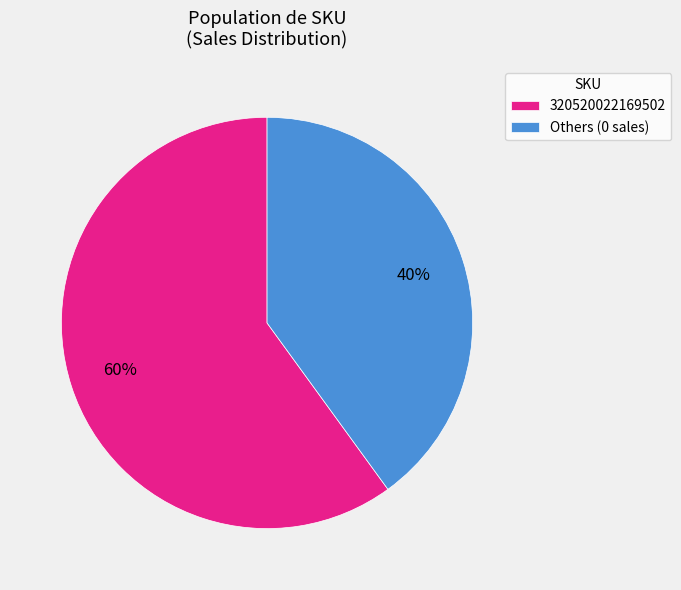

Rank the categories by value from highest to lowest.

320520022169502, Others (0 sales)